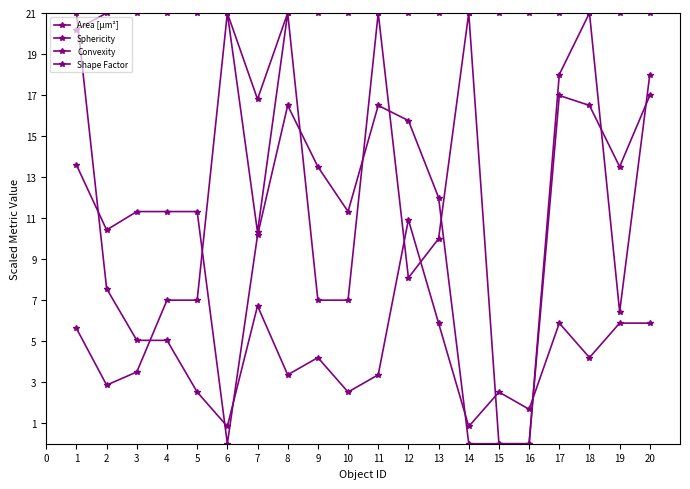

Does the chart have visible grid lines?

No